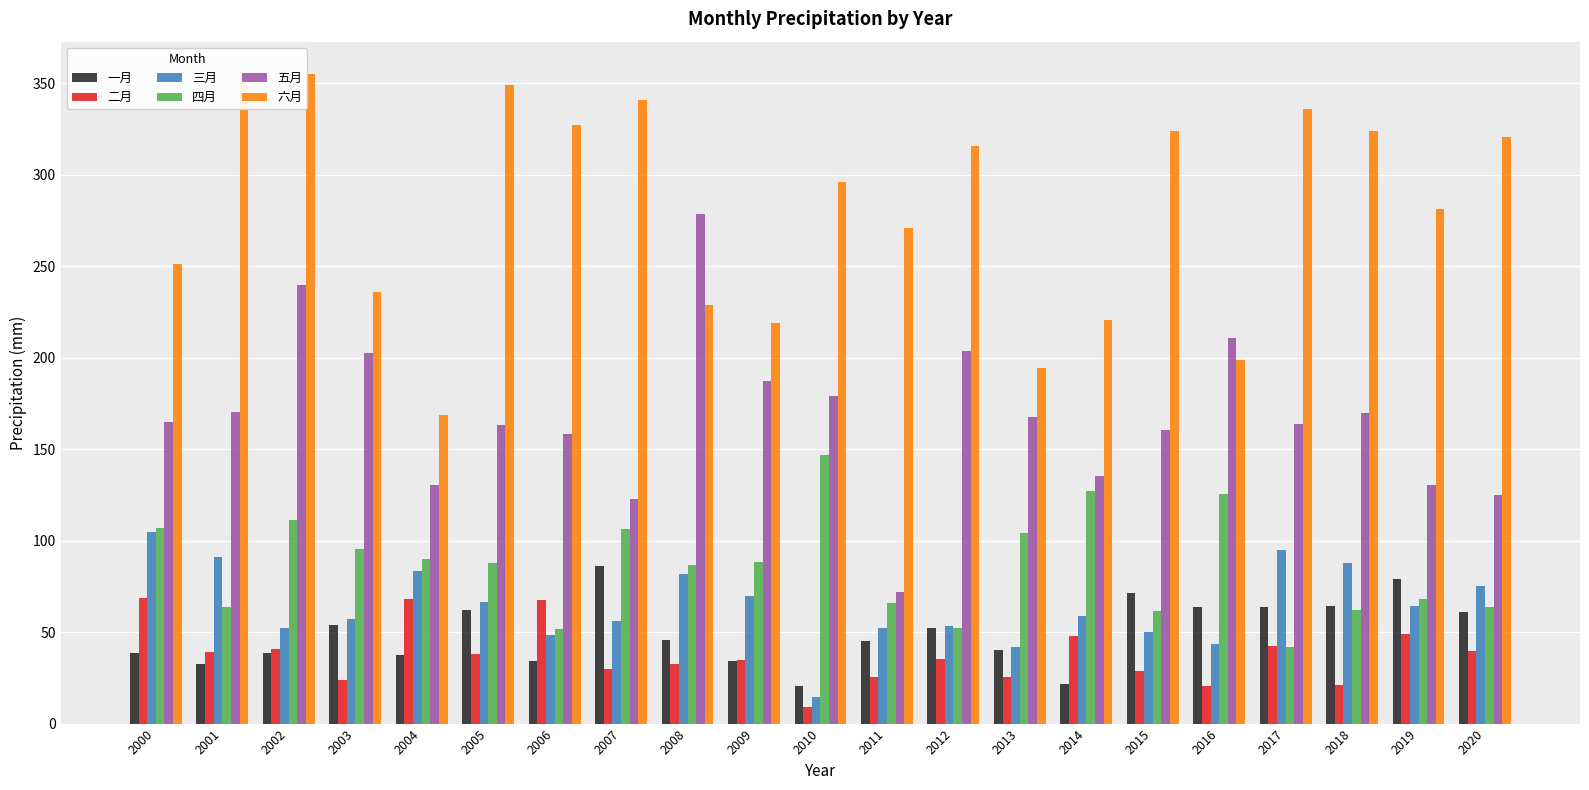

Which series changed the most between 2007 and 2019?

六月